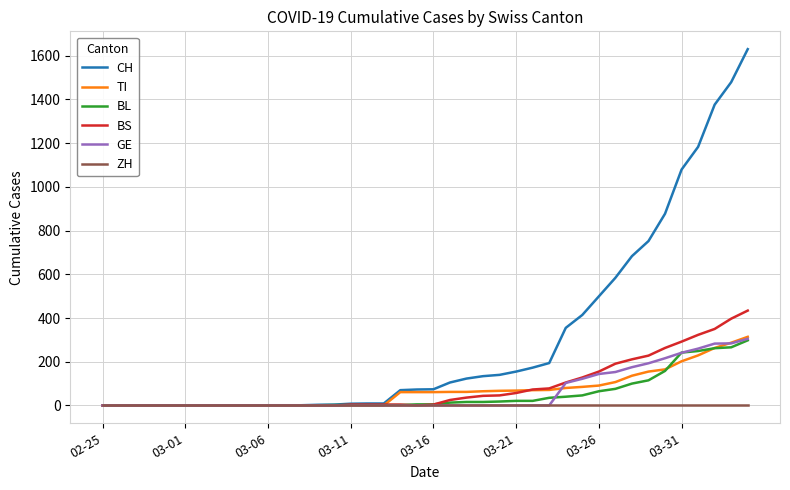

Which series has the largest total across all categories?

CH